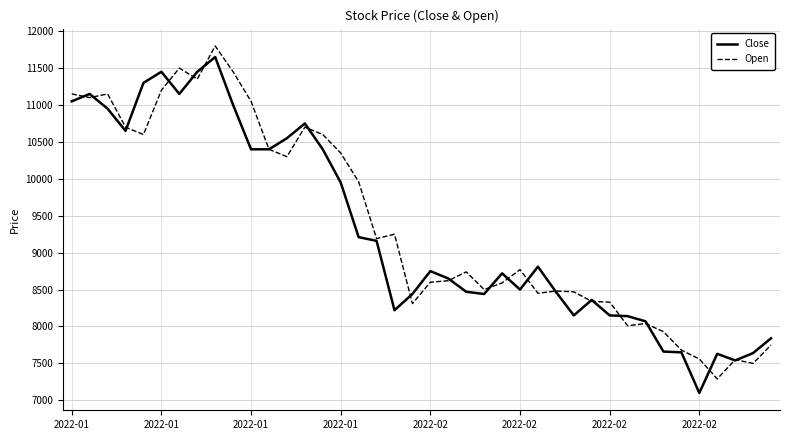

Rank the series by their average value, from lowest to highest.

Close, Open